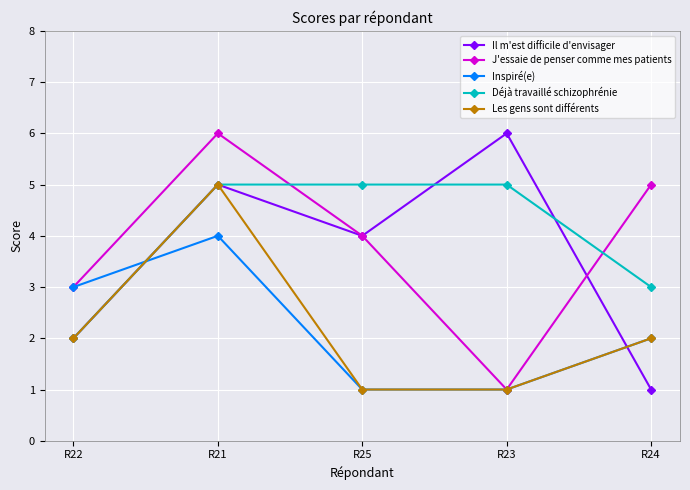

What is the total value across all series at R21?

25